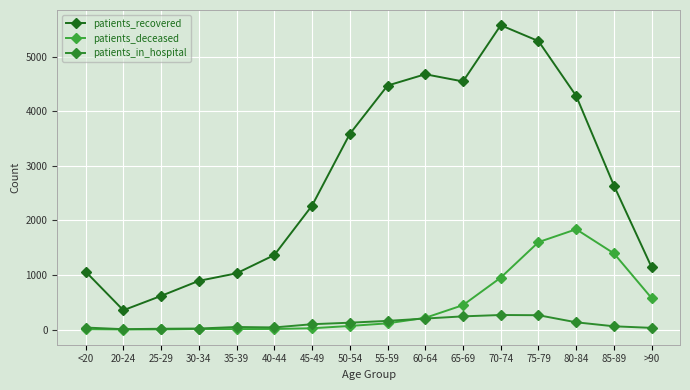

What are all the series names shown in the legend?

patients_recovered, patients_deceased, patients_in_hospital